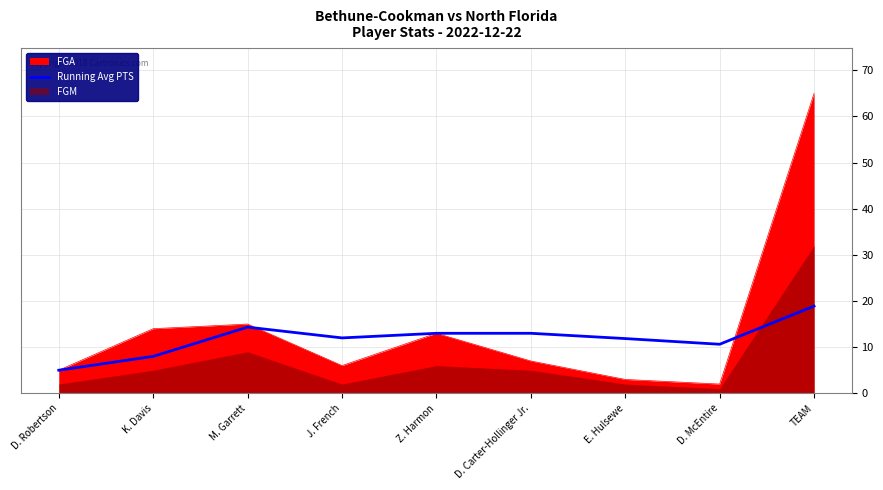

Which category has the highest value in the Running Avg PTS series?

TEAM